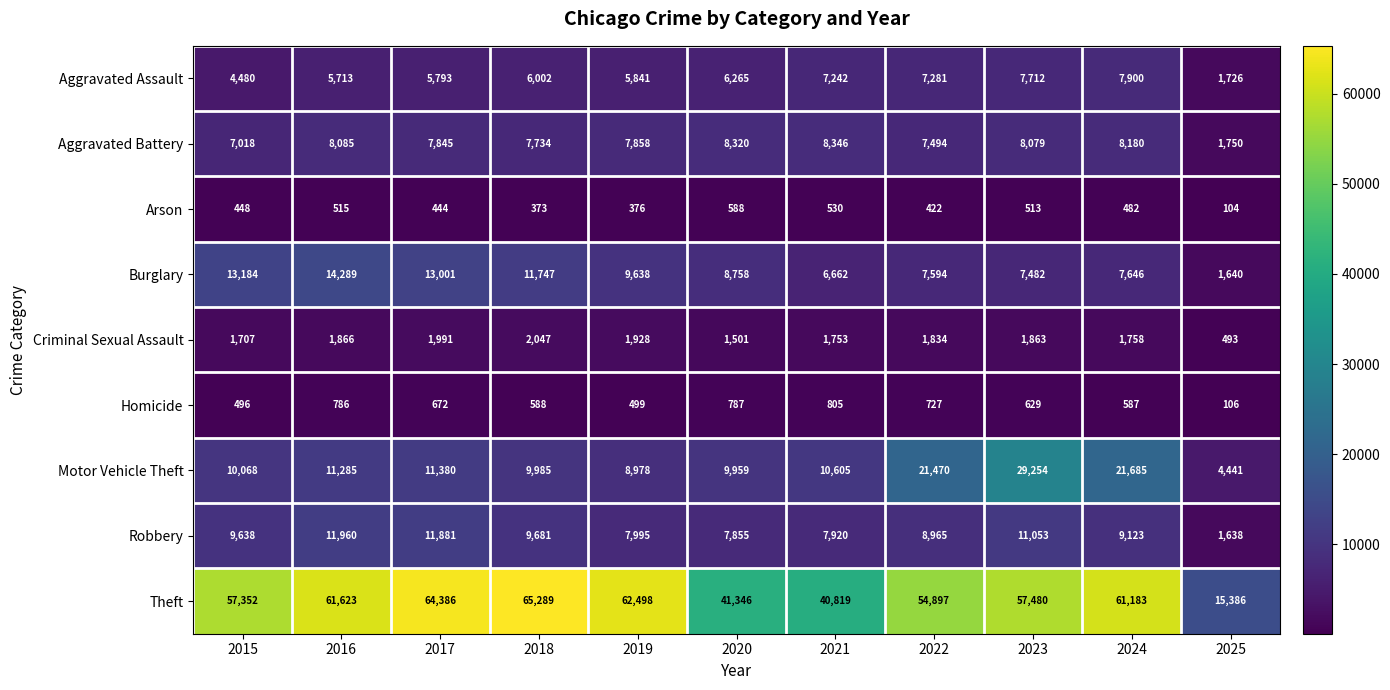

What is the approximate value of Criminal Sexual Assault at 2024, to the nearest 50?

1750